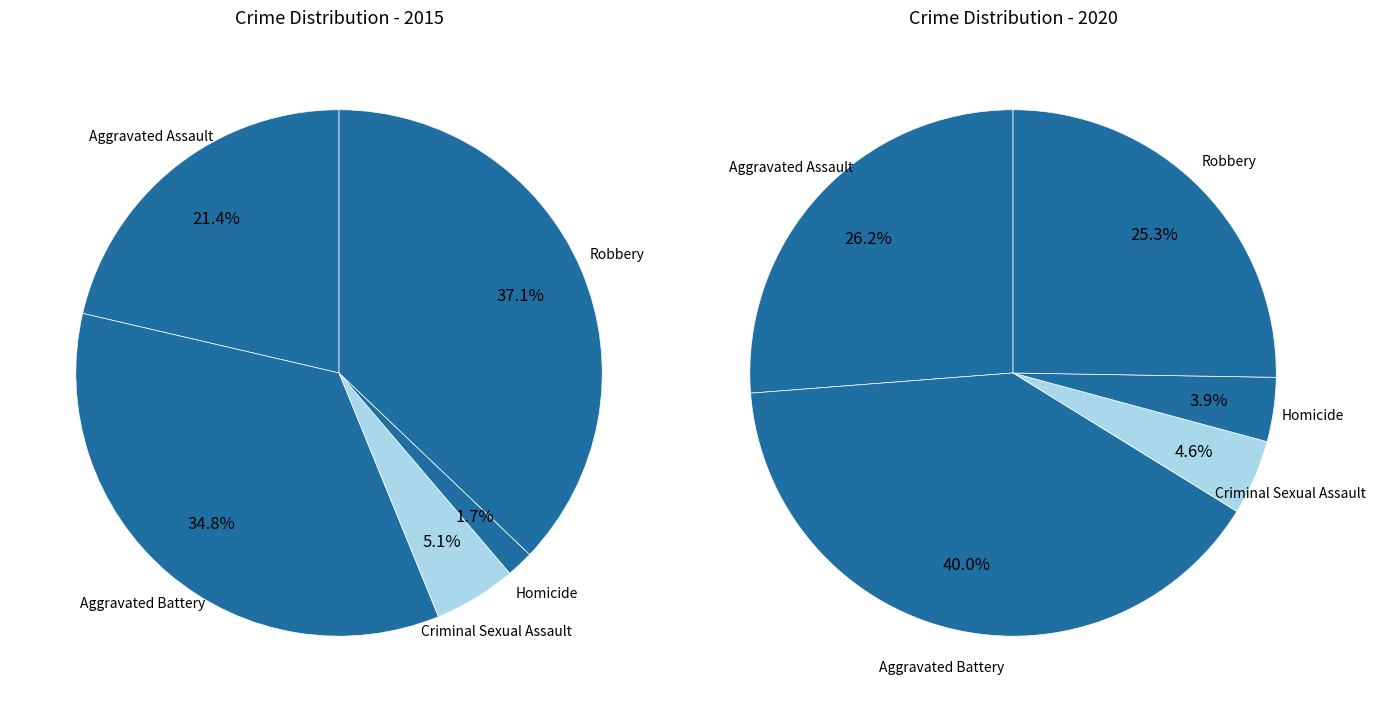

At values_2020, list the series in order from largest to smallest.

values_2020, values_2015